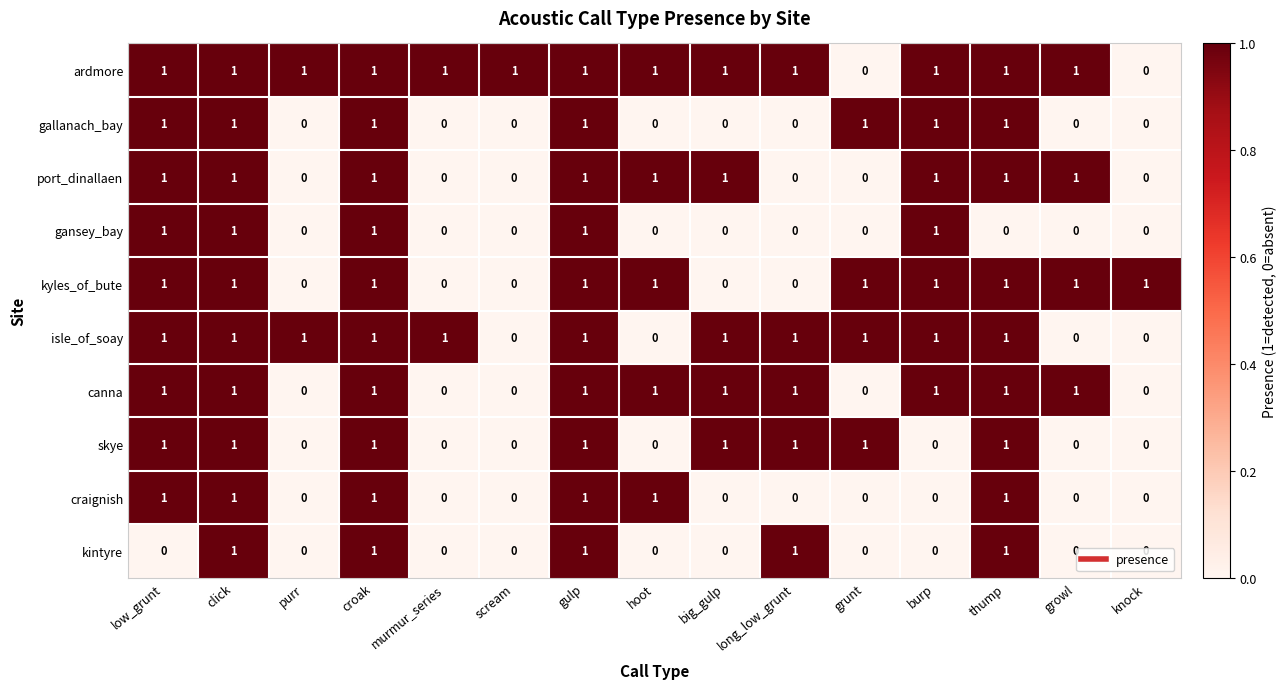

What is the sum of all gallanach_bay values?

7